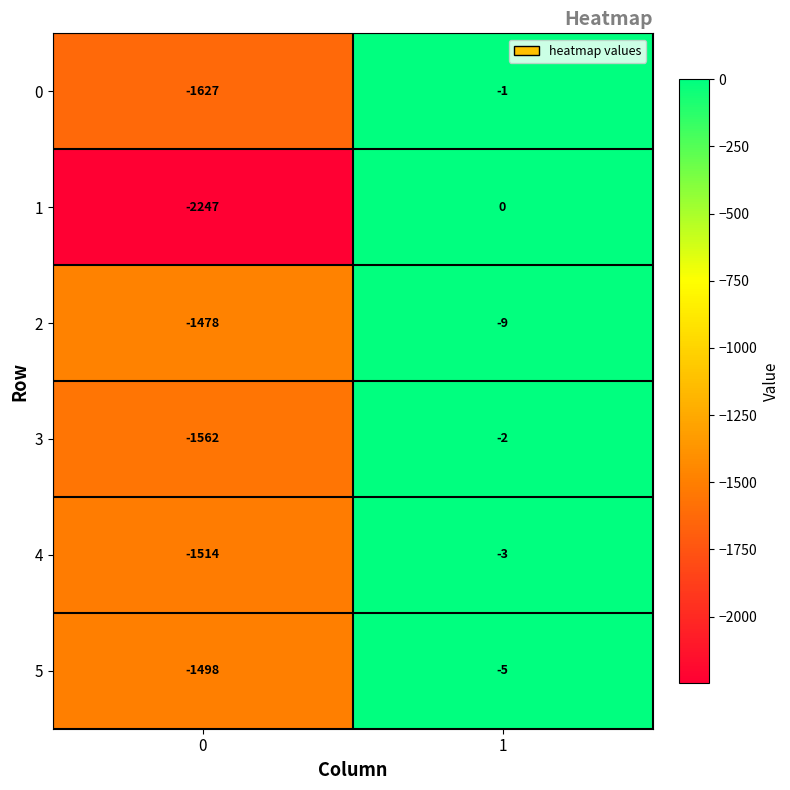

The value of 0 at 1 is -2. True or false?

False